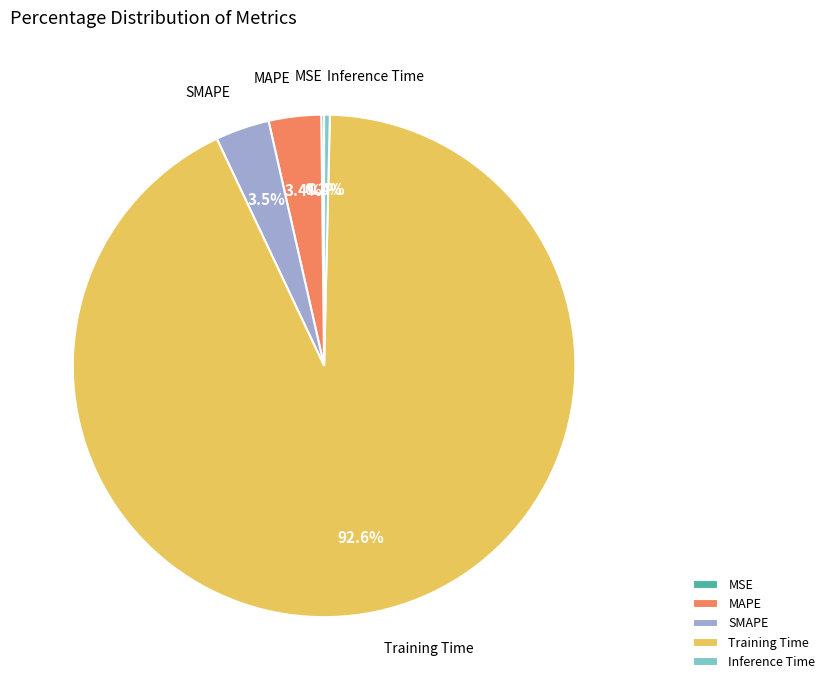

The Inference Time slice represents 0% of the pie. True or false?

True